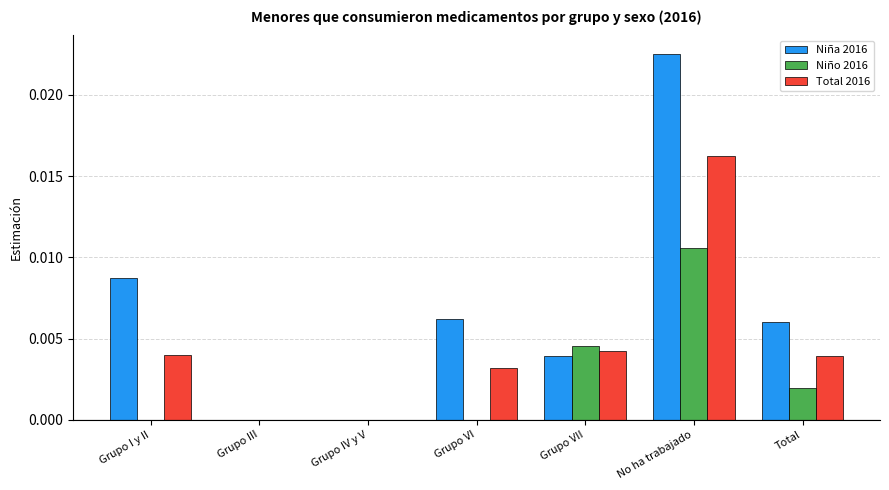

Which category has the highest value in the Total 2016 series?

No ha trabajado